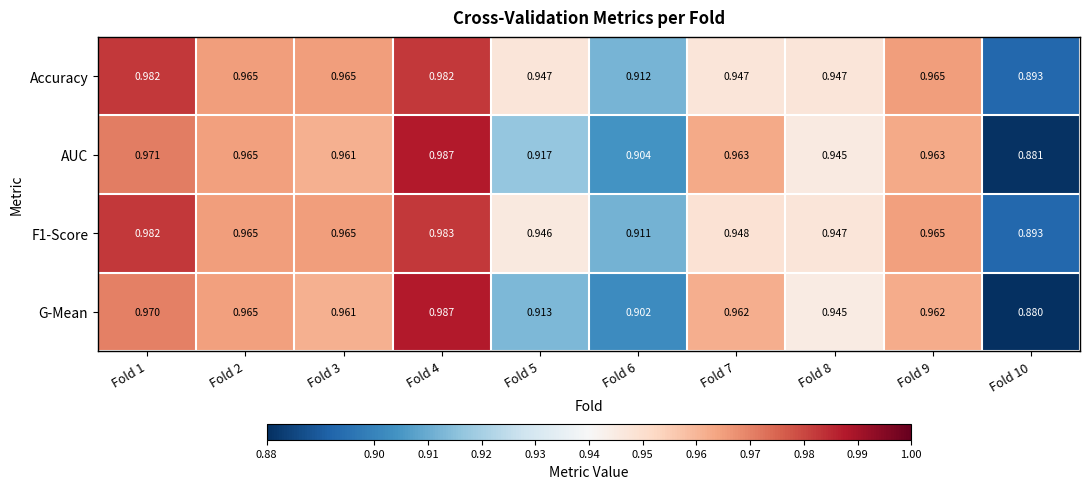

Which series has the widest spread of values?

G-Mean